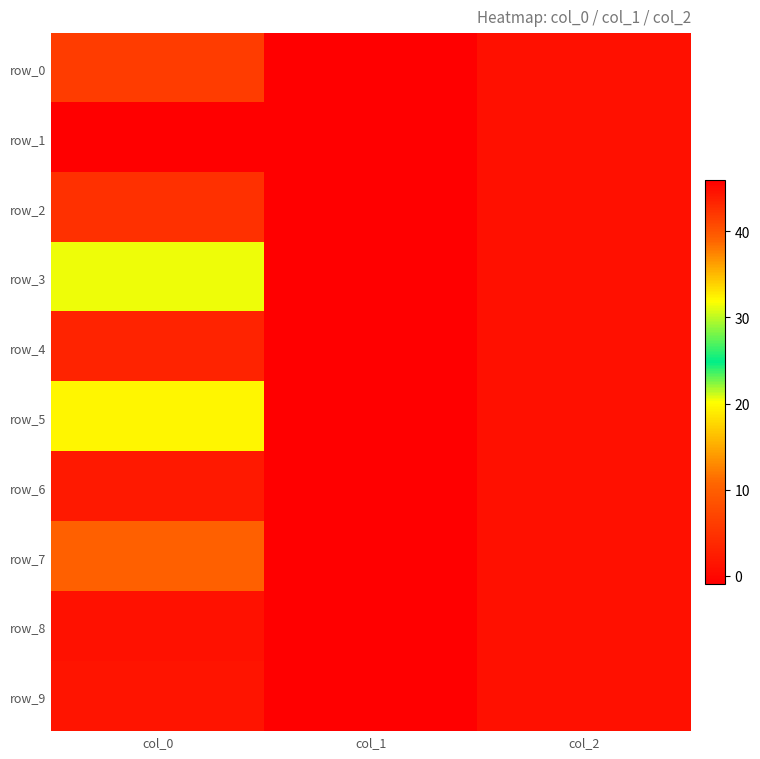

The value of row_4 at col_1 is -1.4. True or false?

False